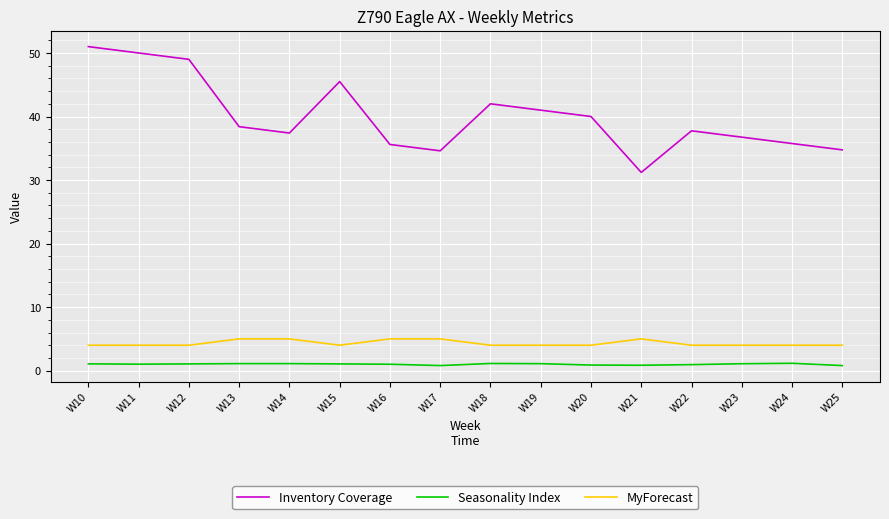

True or false: Seasonality Index and Inventory Coverage cross at least once.

False